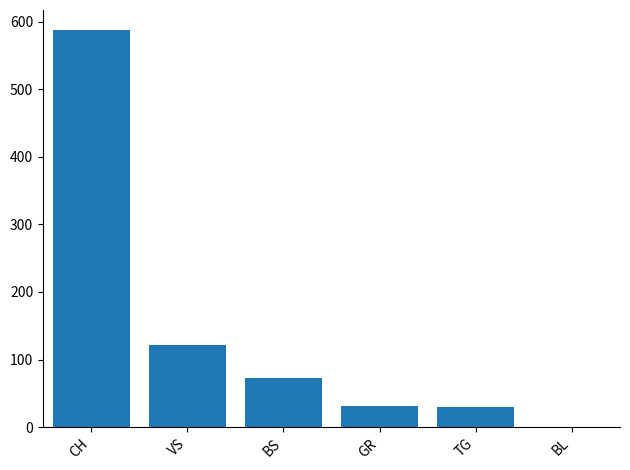

What is the sum of the values at TG and CH?

618